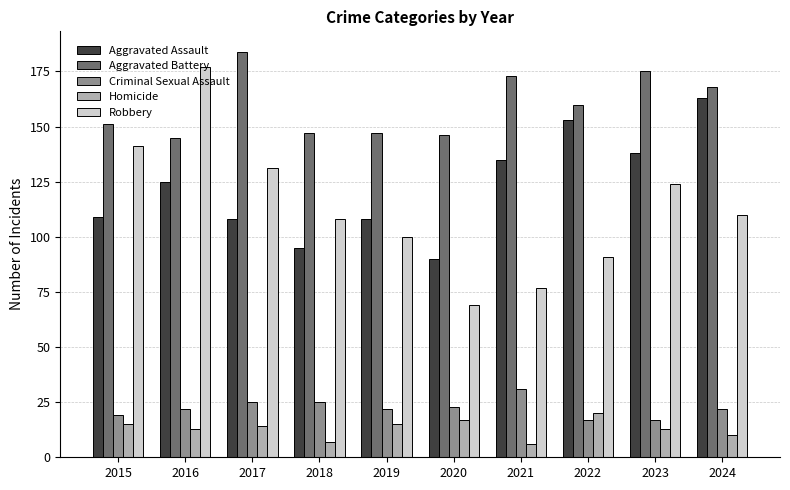

What value does the Criminal Sexual Assault series have at 2017?

25